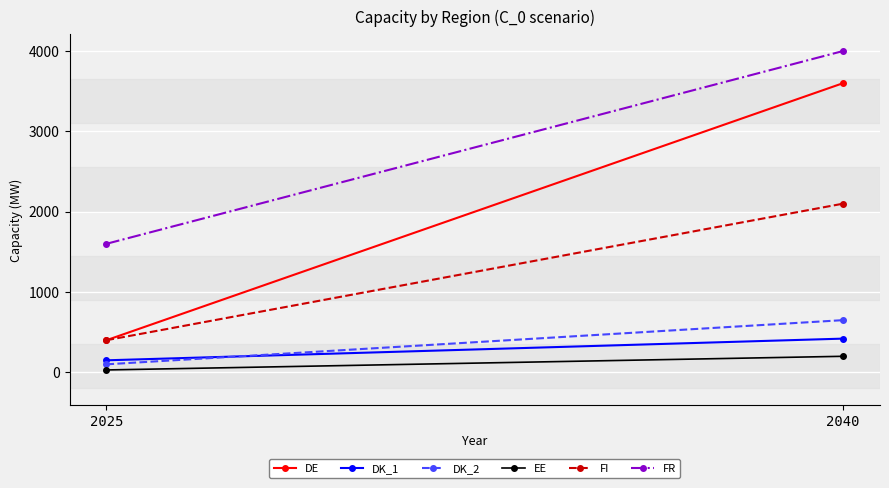

What is the value of the FI point at the 2nd from the left?

2100